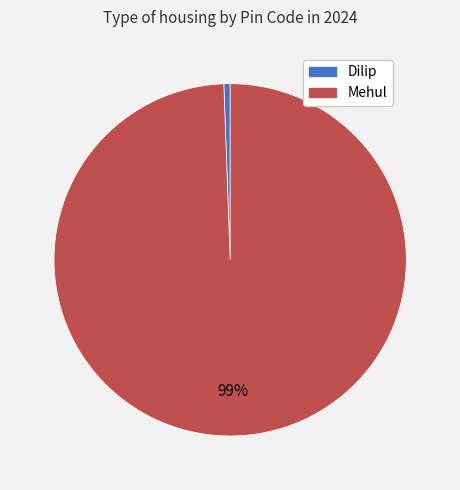

Is it true that Mehul is 99% of the pie?

True